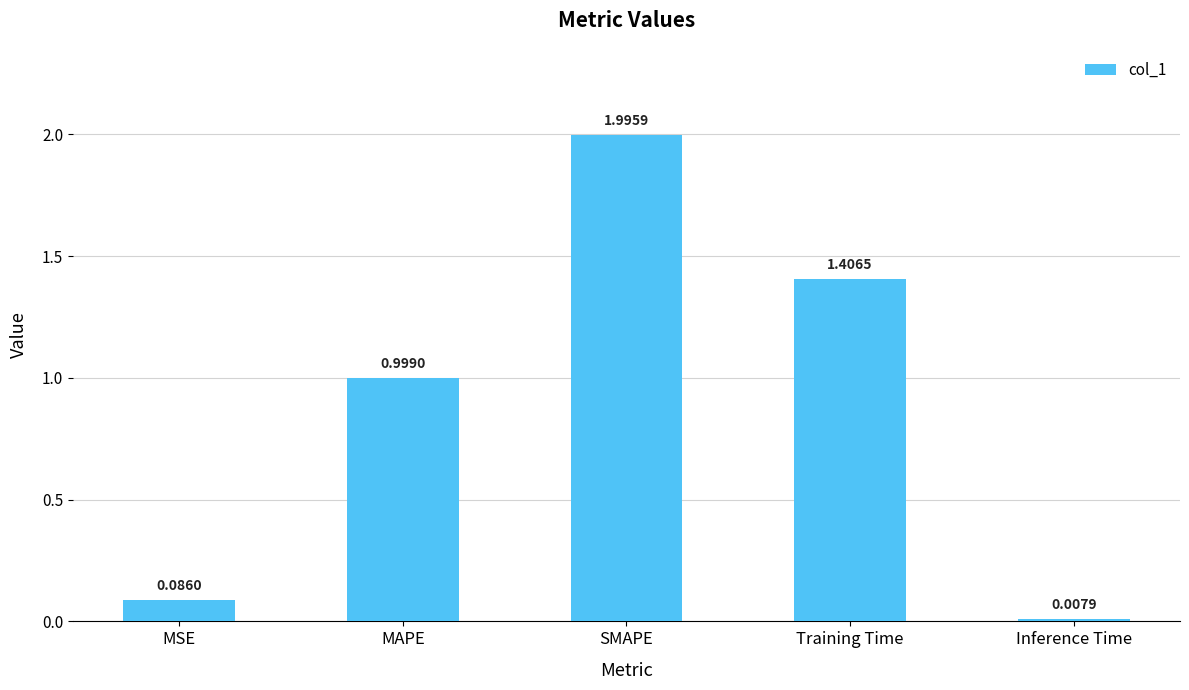

What is the label of the 2nd bar from the right?

Training Time